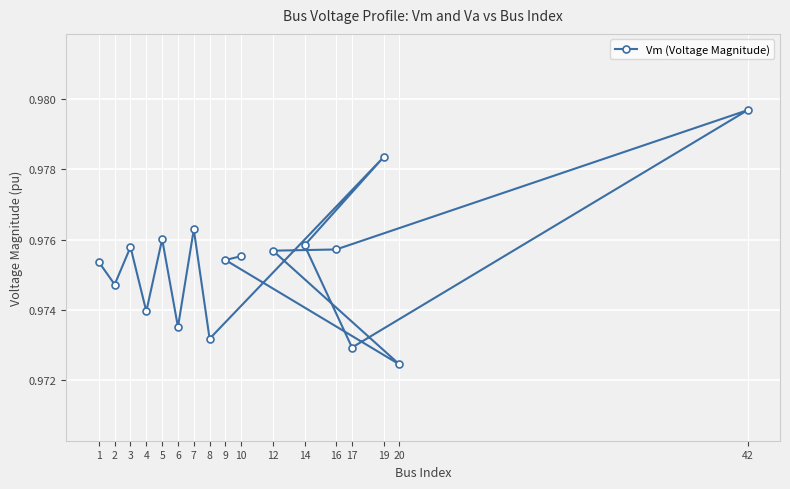

Where is the first local maximum?

3